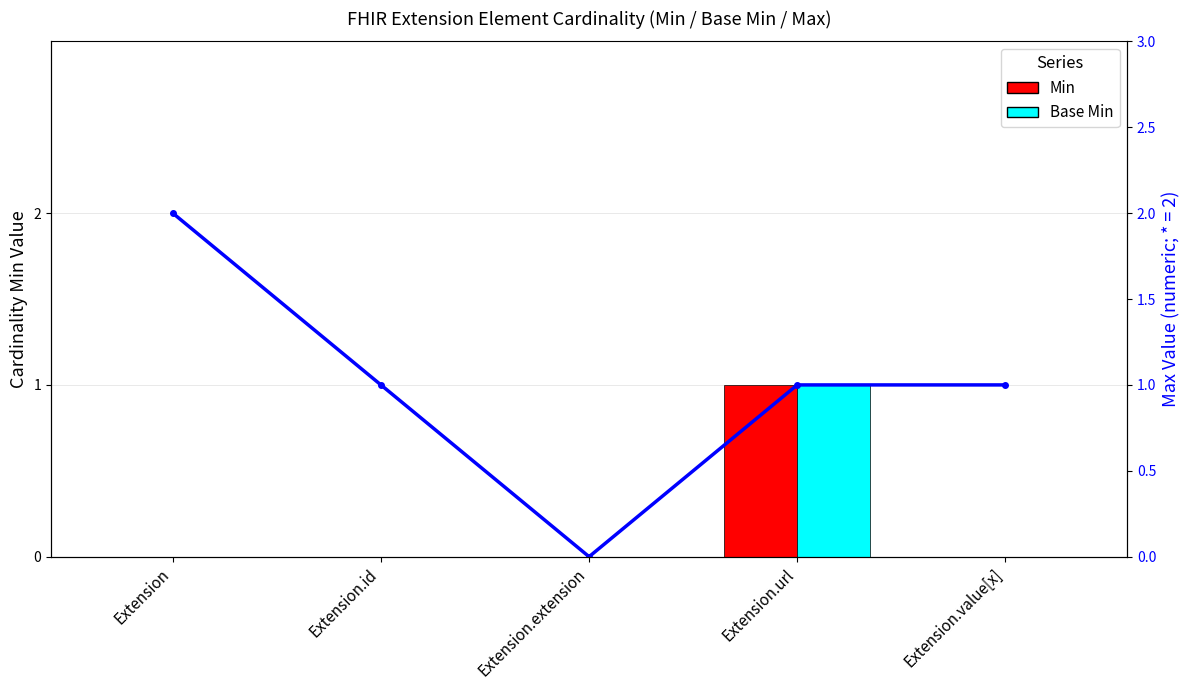

What is the label of the 3rd bar from the left?

Extension.extension